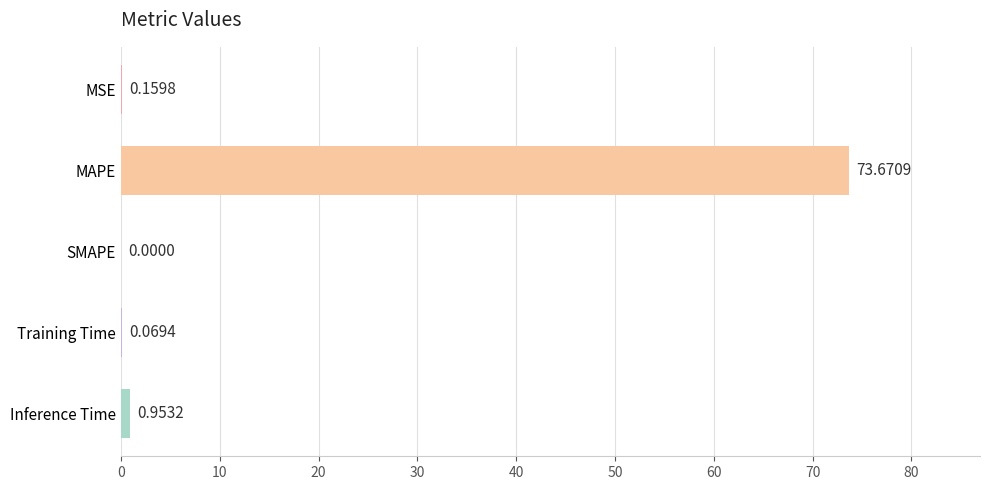

What is the sum of all values?

74.9